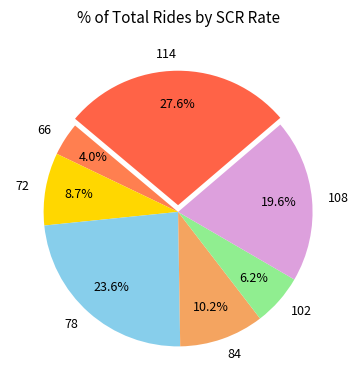

Rank the categories by value from lowest to highest.

66, 102, 72, 84, 108, 78, 114